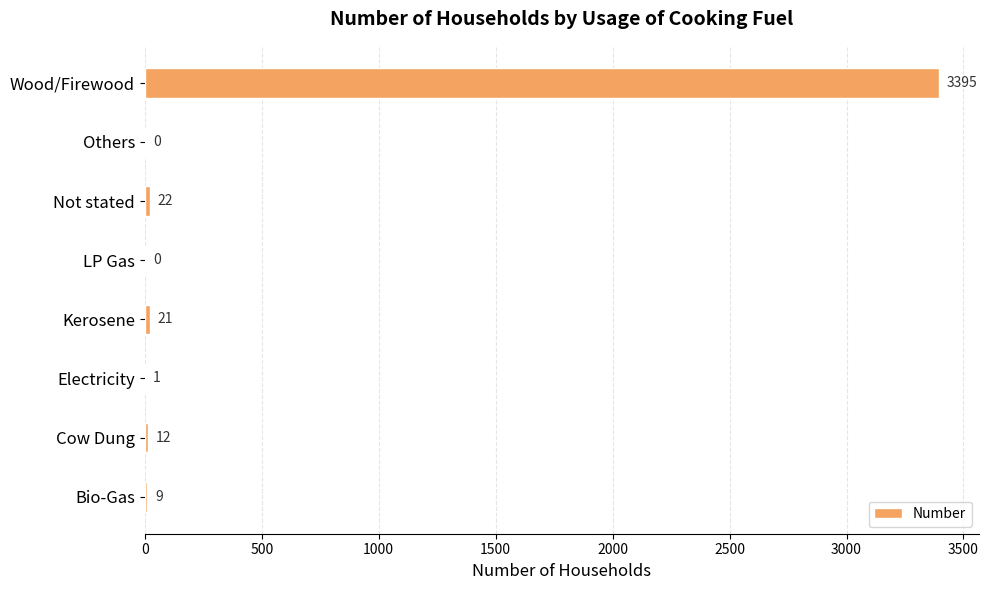

What is the greatest value displayed?

3395